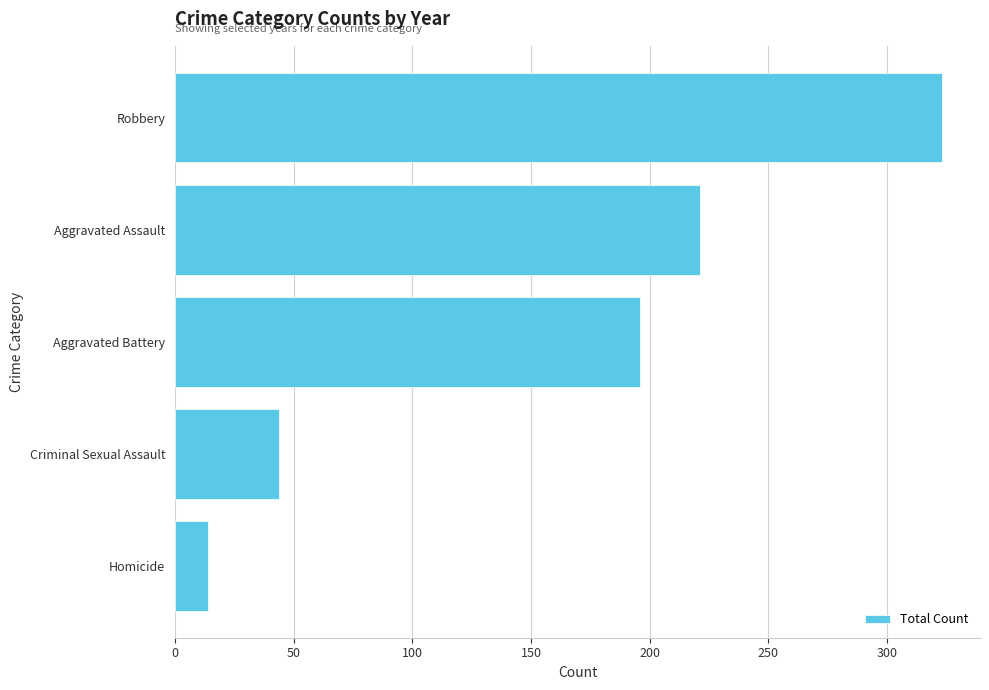

Are the bars horizontal?

Yes